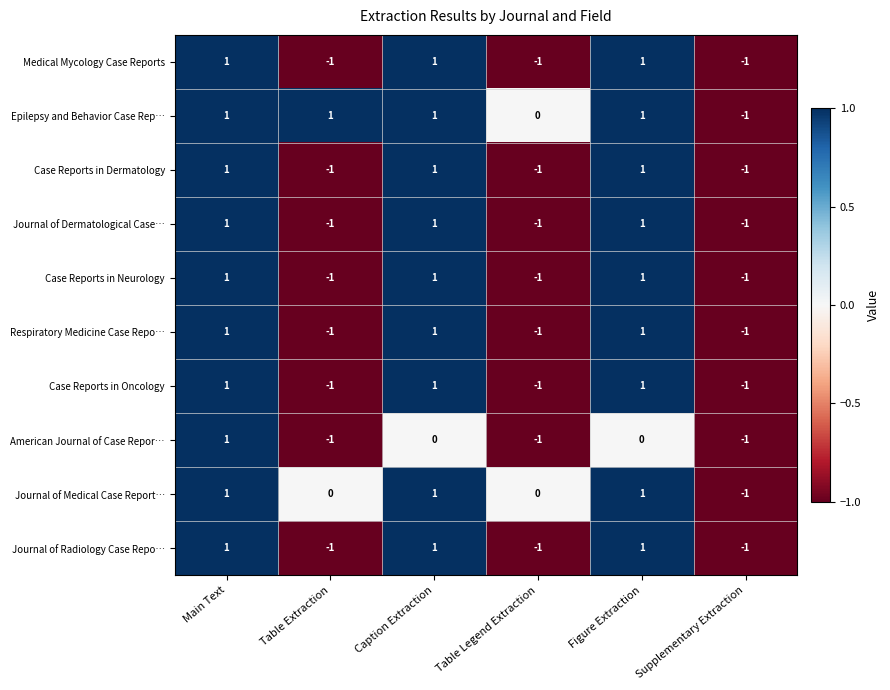

How many Case Reports in Oncology values are between -1 and 1?

6